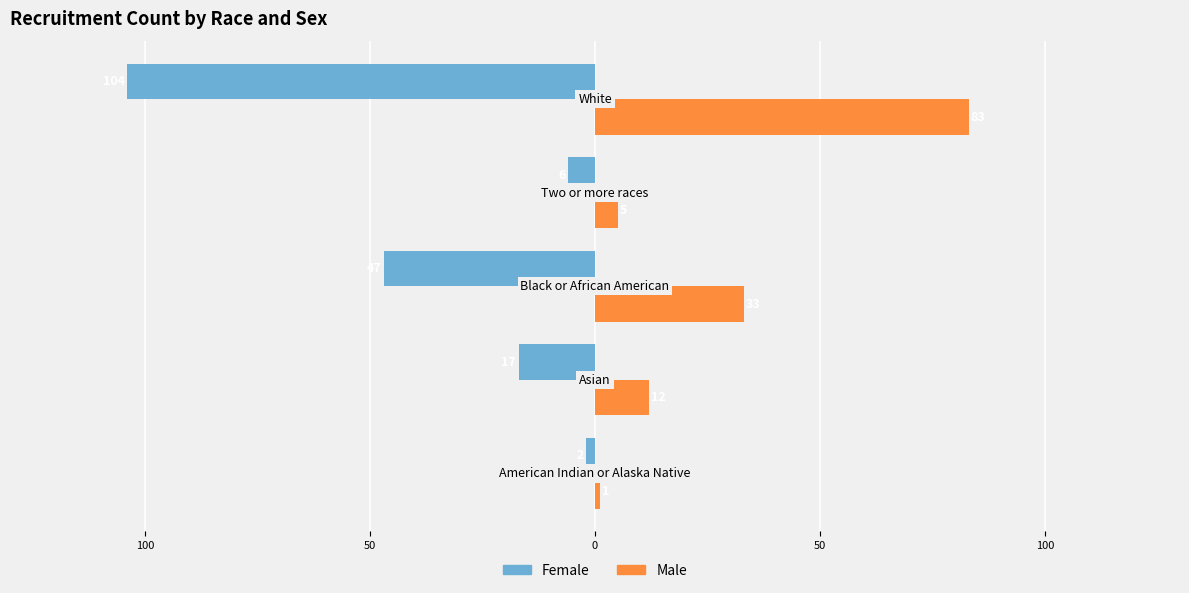

What are all the series names shown in the legend?

Female, Male